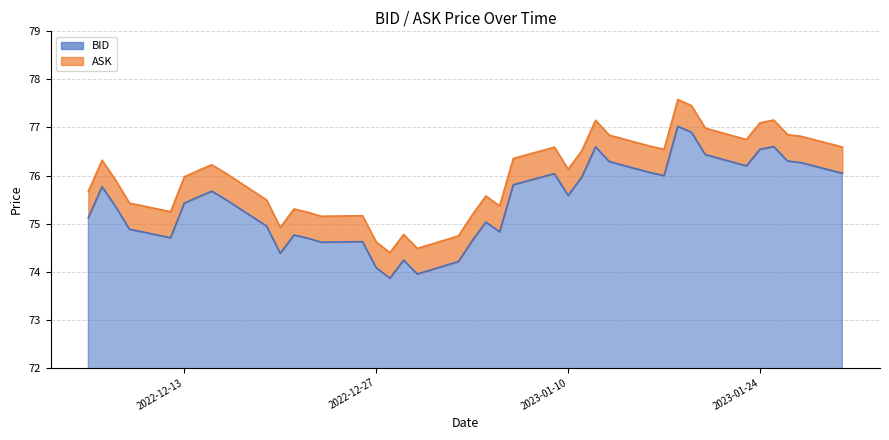

Where is ASK nearest to the value 75?

2022-12-20